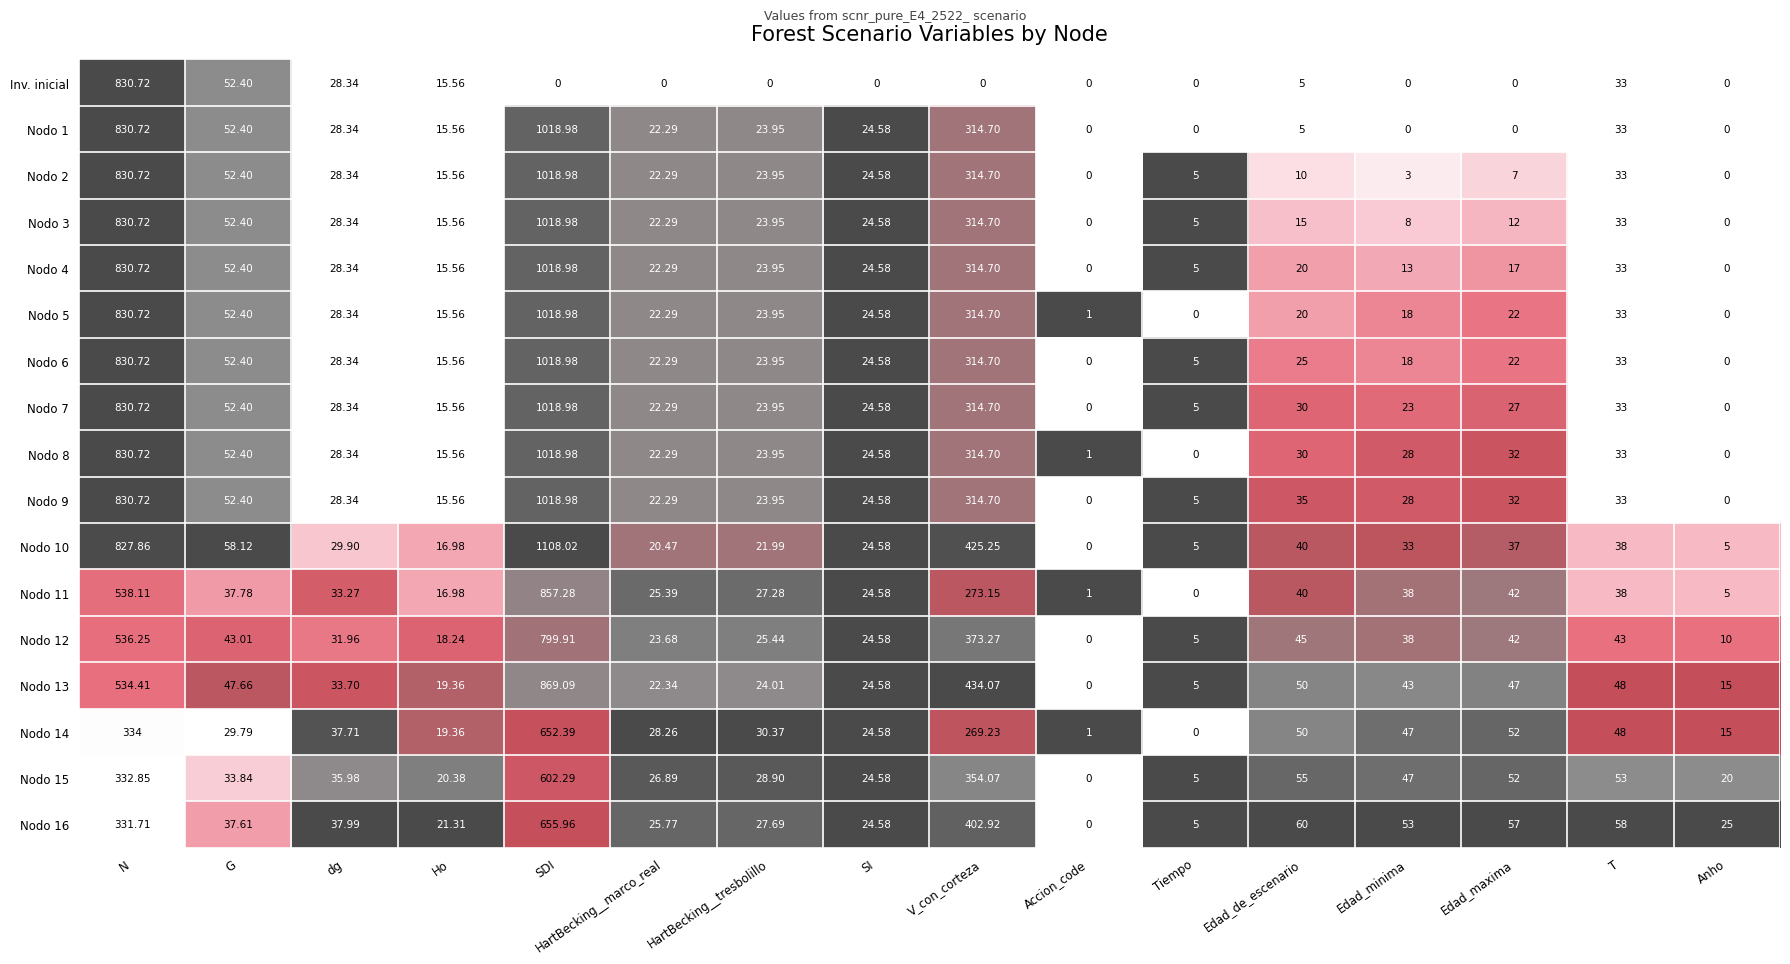

Which series changed the most between dg and HartBecking__tresbolillo?

Inv. inicial